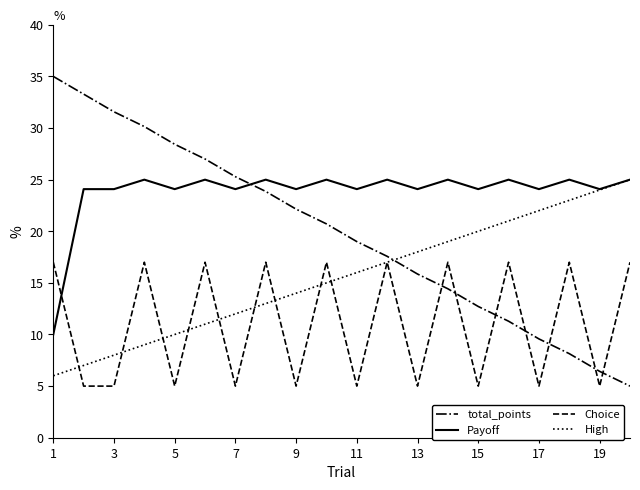

True or false: Choice has more than 2 interior local peaks.

True